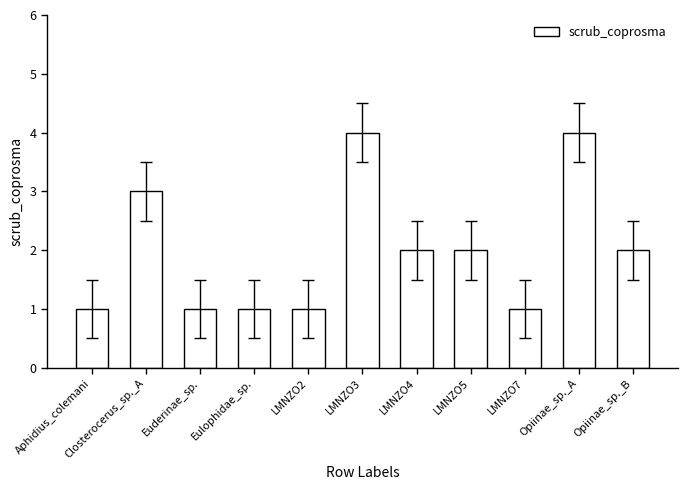

The chart shows a value of 6 at LMNZO3. True or false?

False